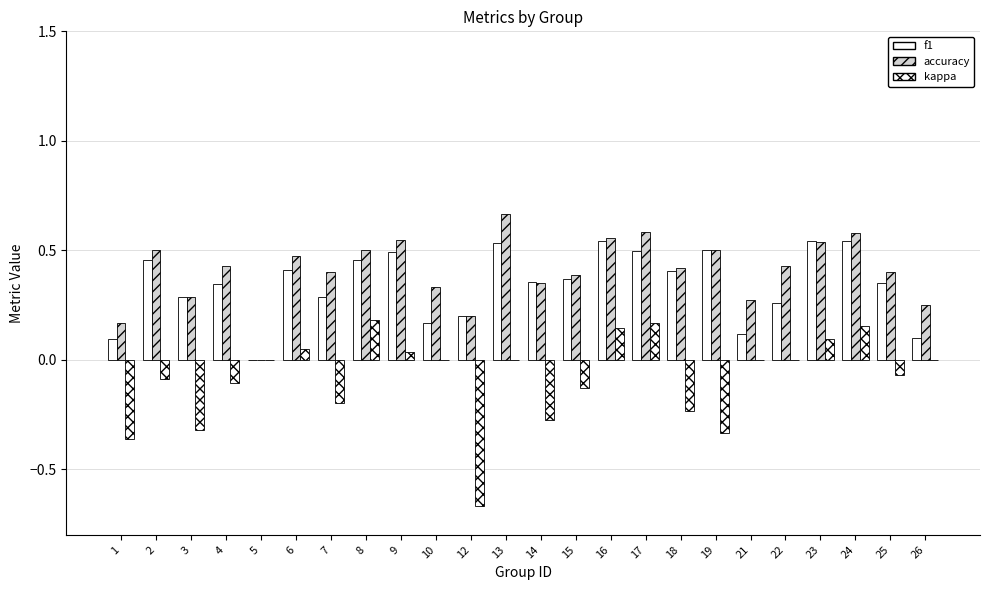

What is the maximum value shown in the chart?

0.7